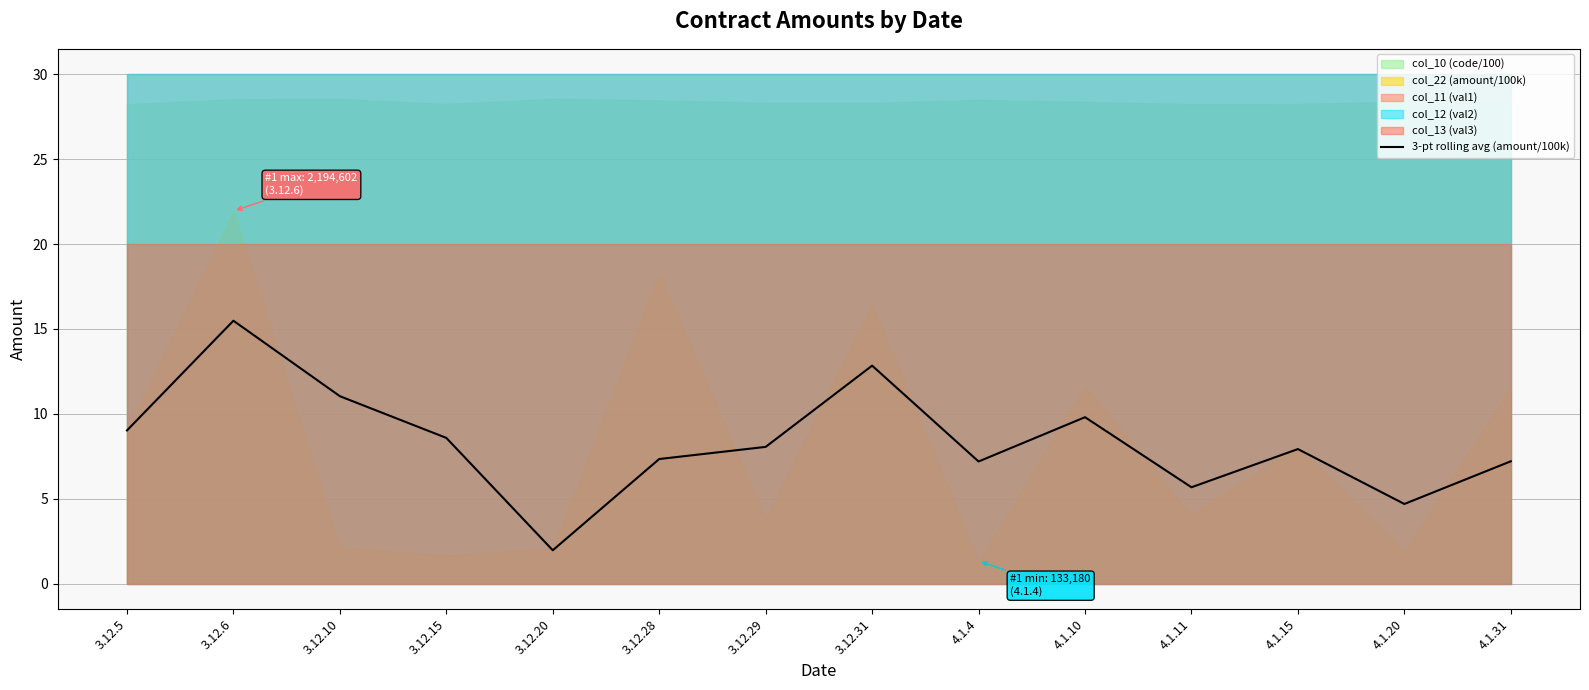

Which category has the highest value in the 3-pt rolling avg (amount/100k) series?

3.12.6